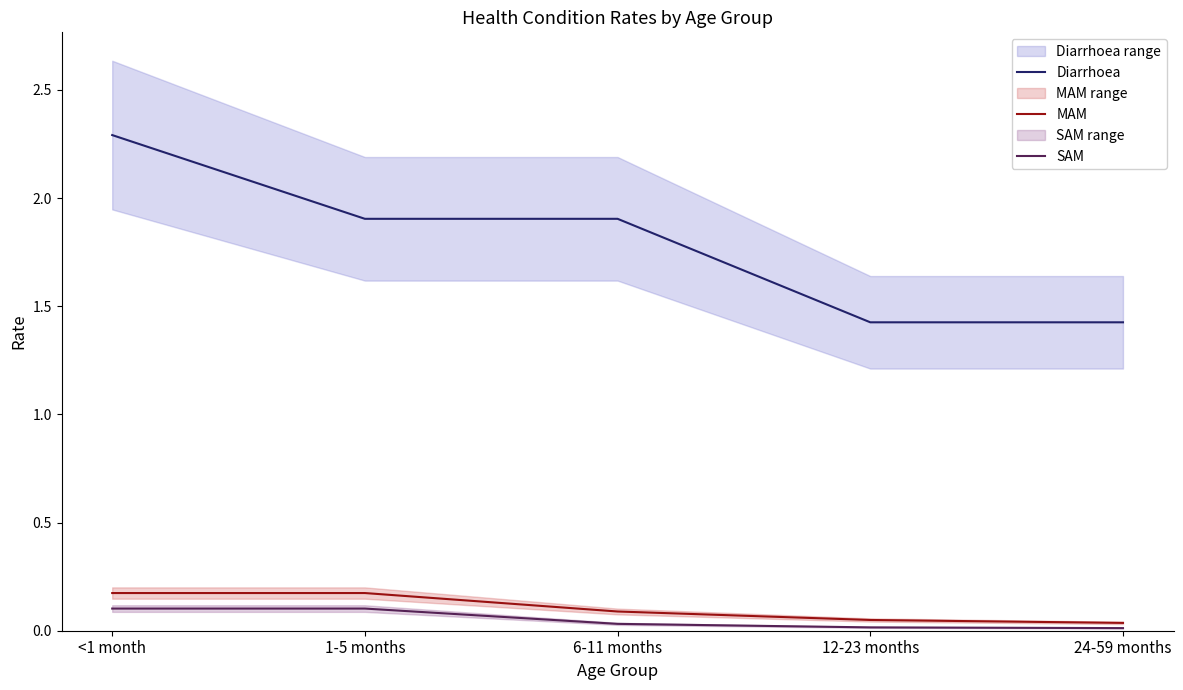

Where is SAM nearest to the value 0?

24-59 months